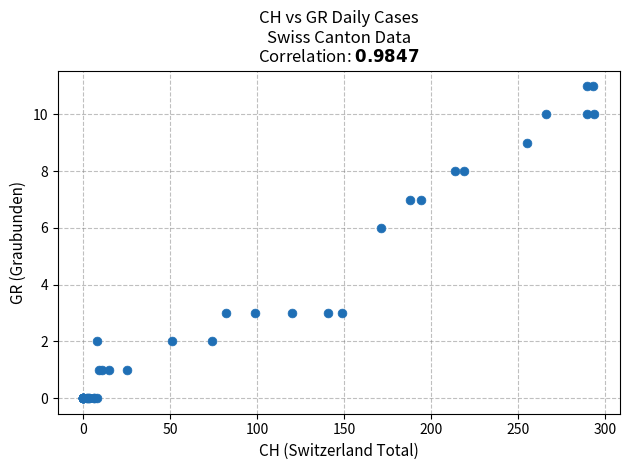

What Y value in the scatter plot is closest to 5?

6